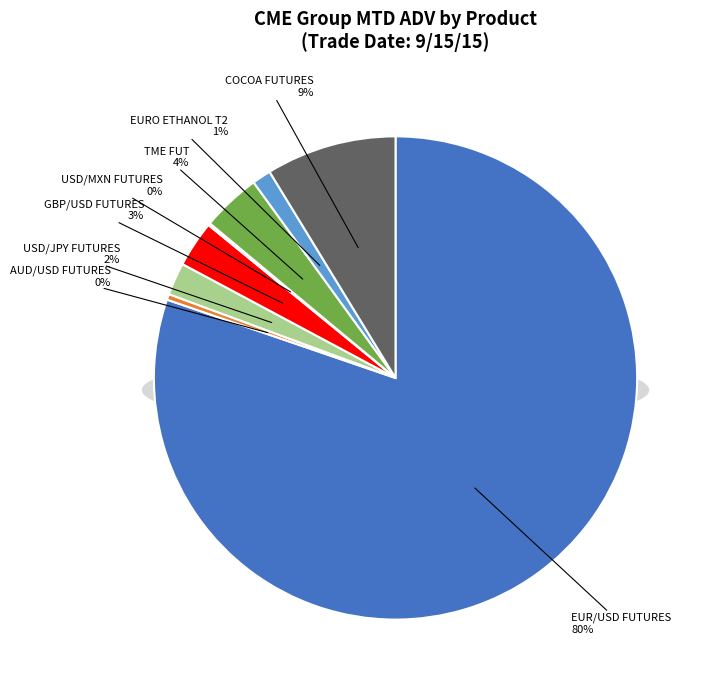

Approximately how many times larger is the value at COCOA FUTURES compared to EUR/USD FUTURES?

0.1